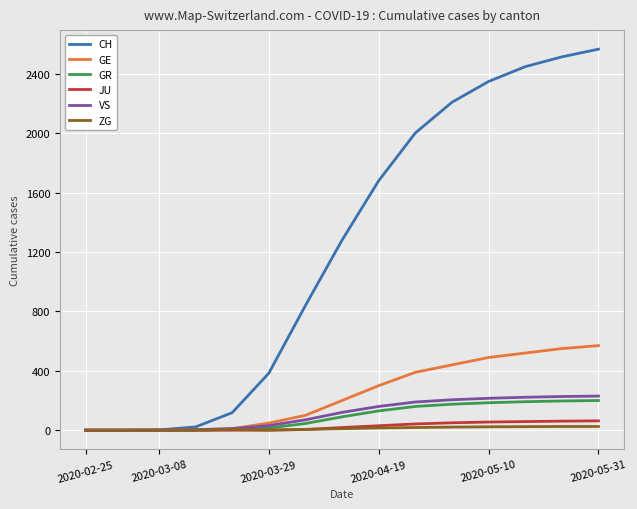

Which series has the largest range (max minus min)?

CH